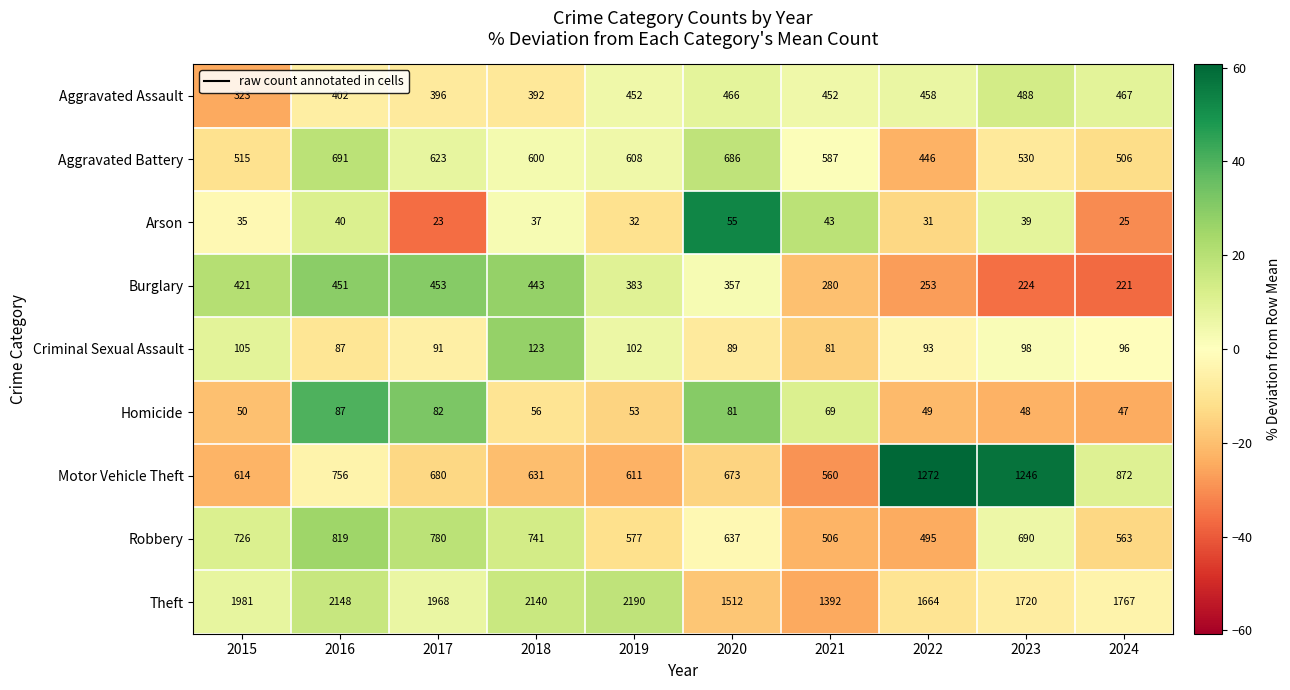

What is the sum of the Robbery values at 2024 and 2023?

1253